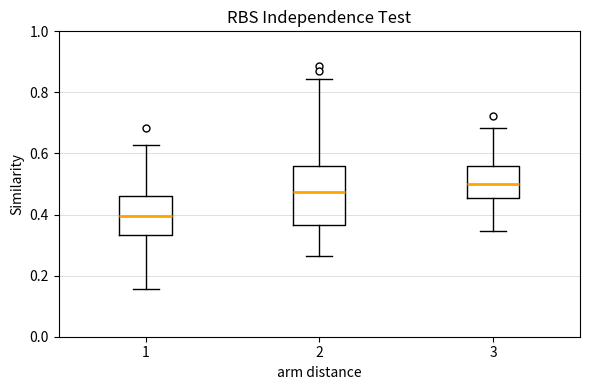

Which box's median line is the highest?

3